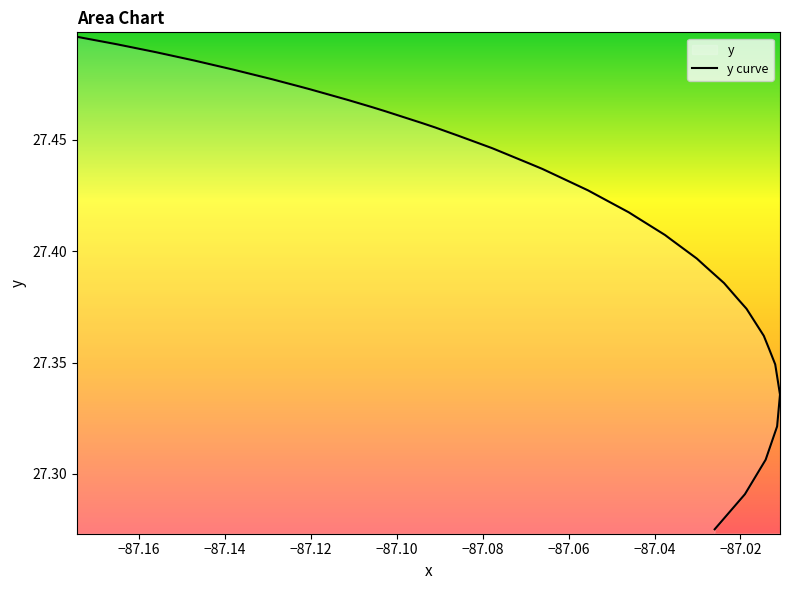

How many lines are shown in the chart?

1